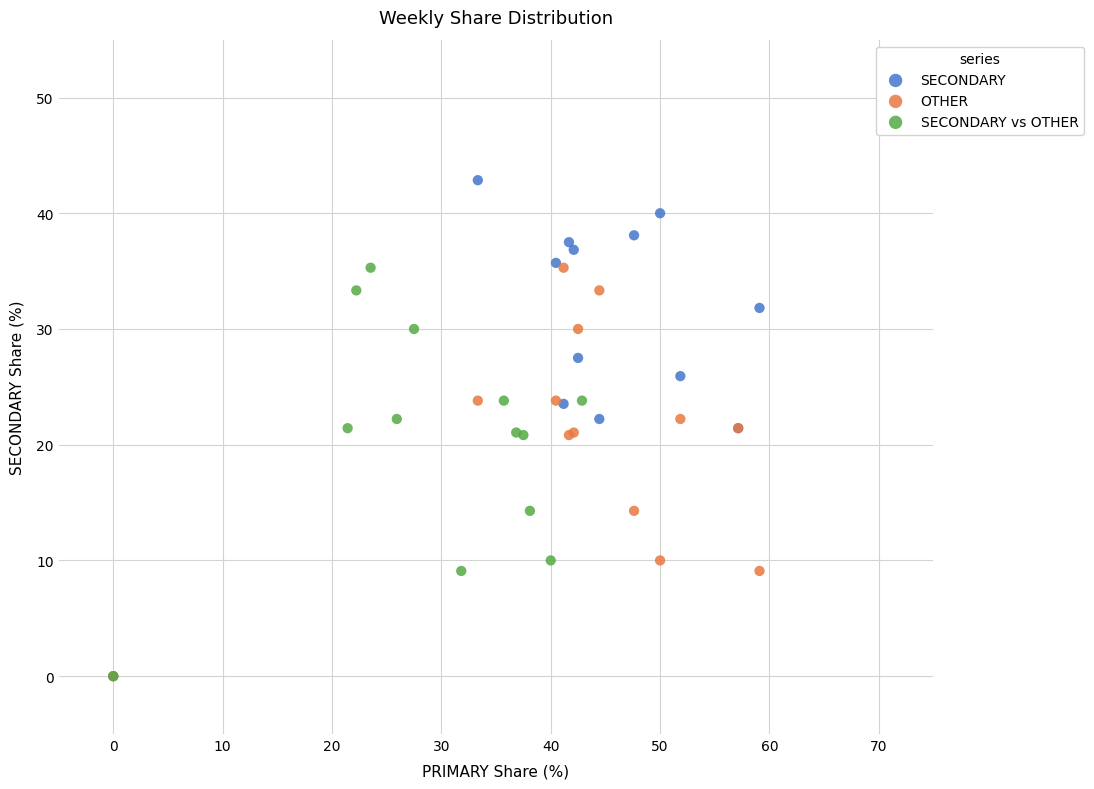

Which series contains the highest Y value?

SECONDARY